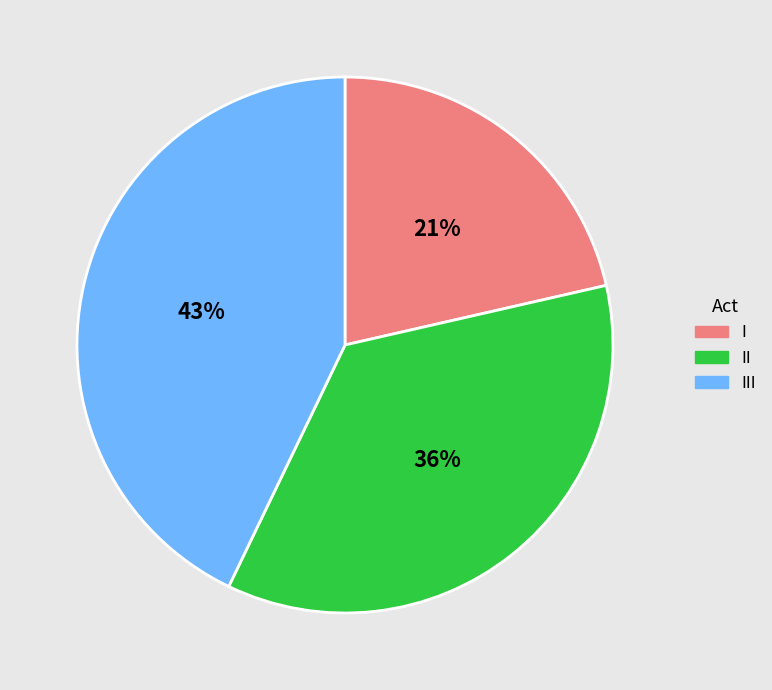

To the nearest percent, what percentage of the pie is II?

36%